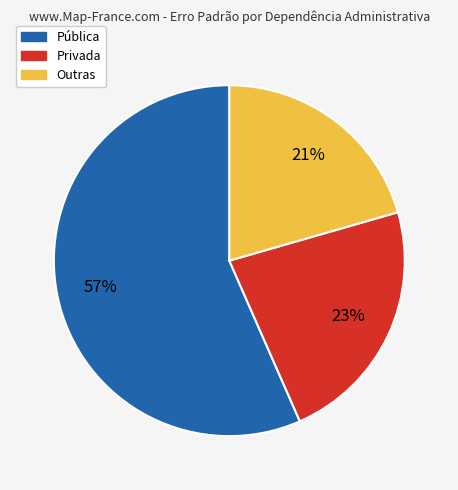

How many segments does this pie chart have?

3